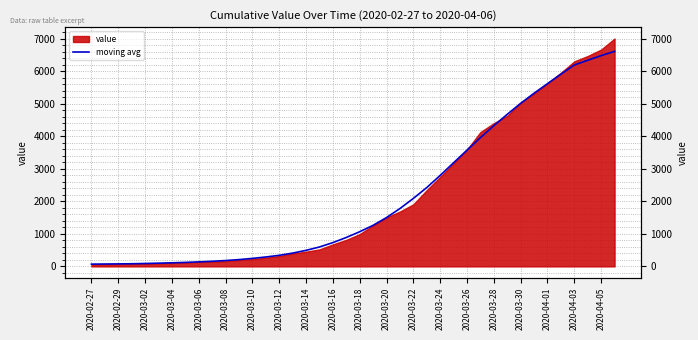

True or false: there are more than 1 points higher than both neighbors.

False